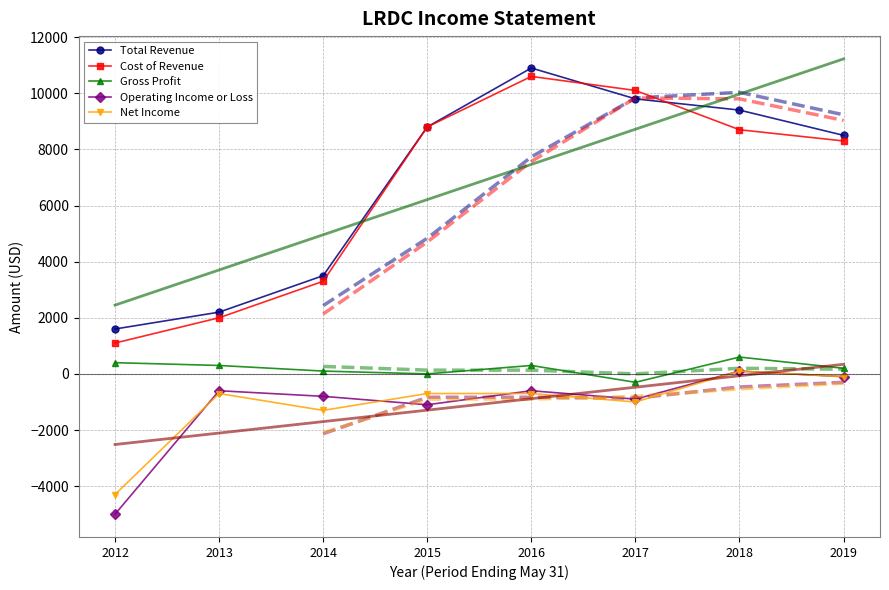

What is the value of the Total Revenue point at the 2nd from the left?

2200